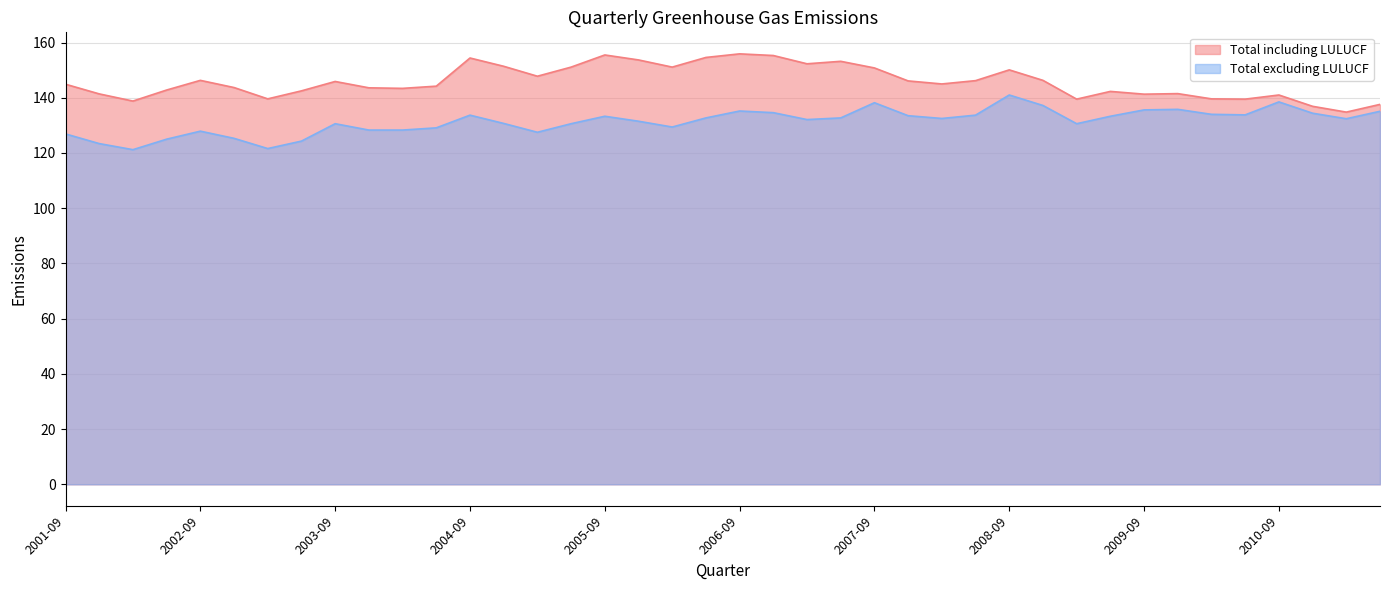

What is the sum of the Total including LULUCF values at 2003-06-01 and 2008-06-01?

288.7